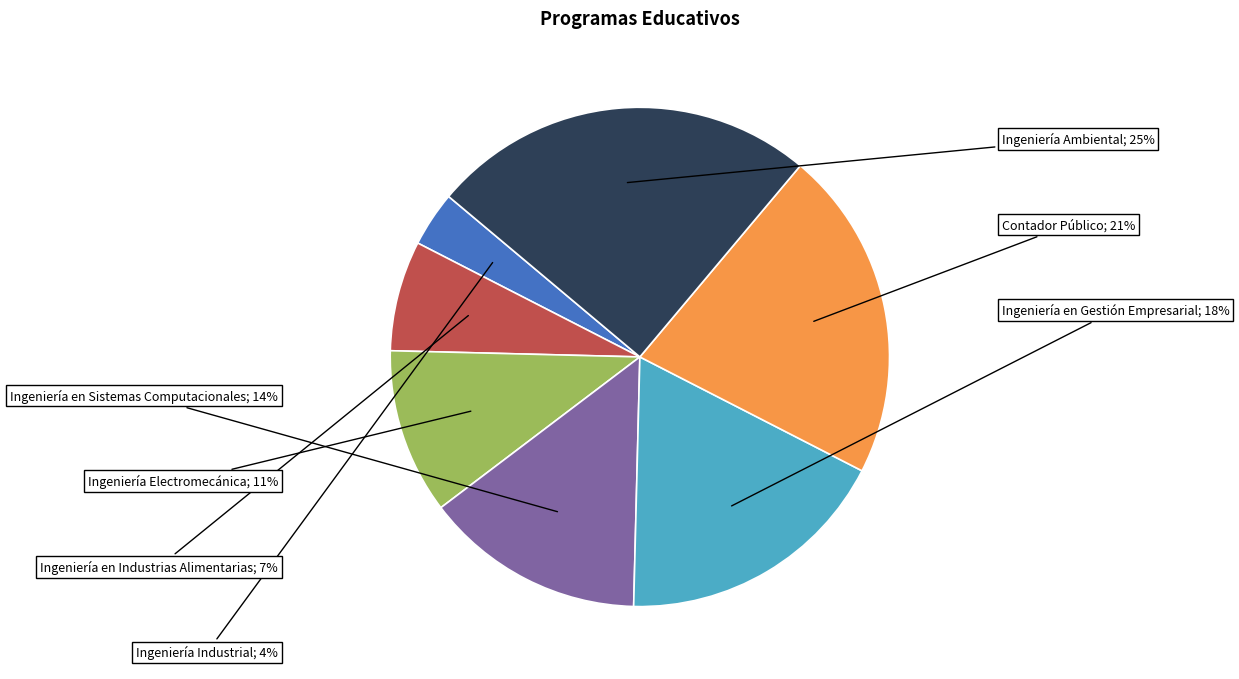

Is there any slice that represents more than half of the pie?

No